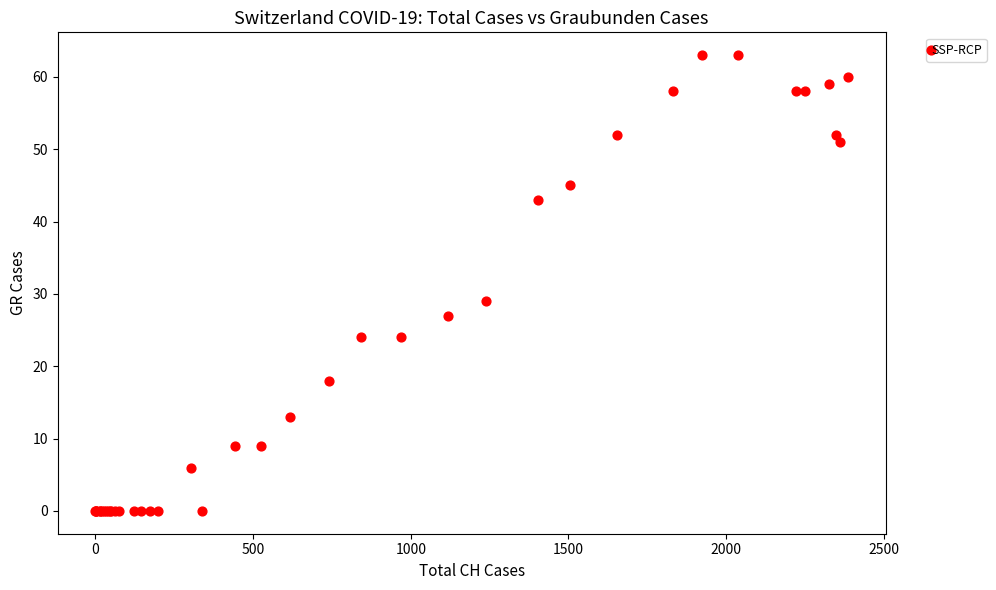

What Y value in the scatter plot is closest to 31?

29